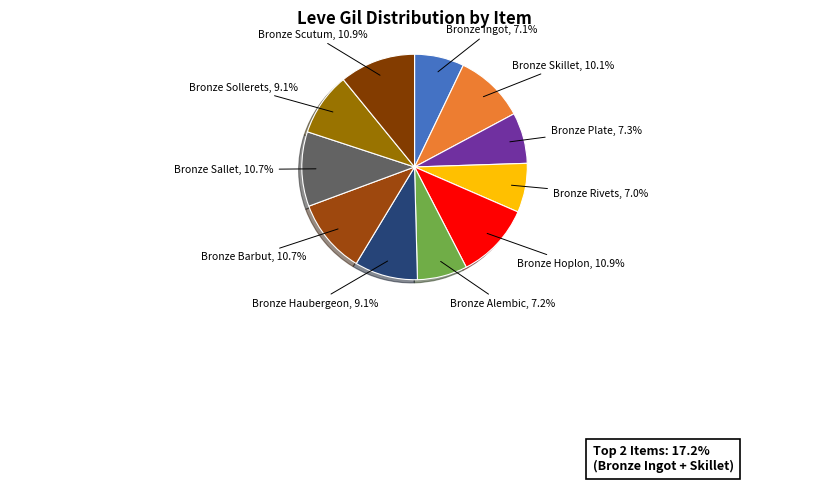

The Bronze Alembic slice represents 7% of the pie. True or false?

True